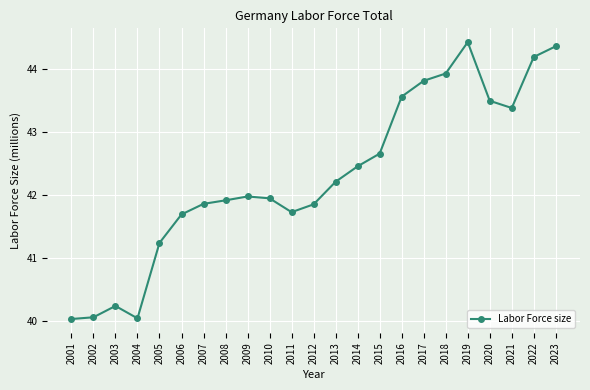

What is the smallest value displayed?

40.0